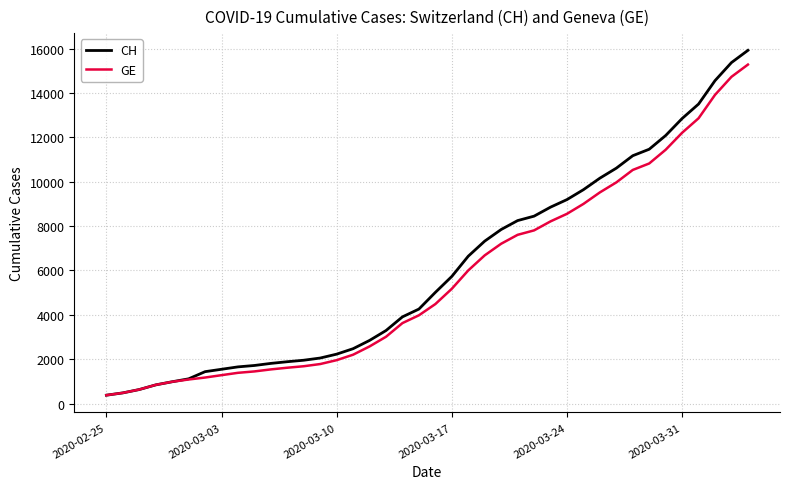

Which series has the widest spread of values?

CH